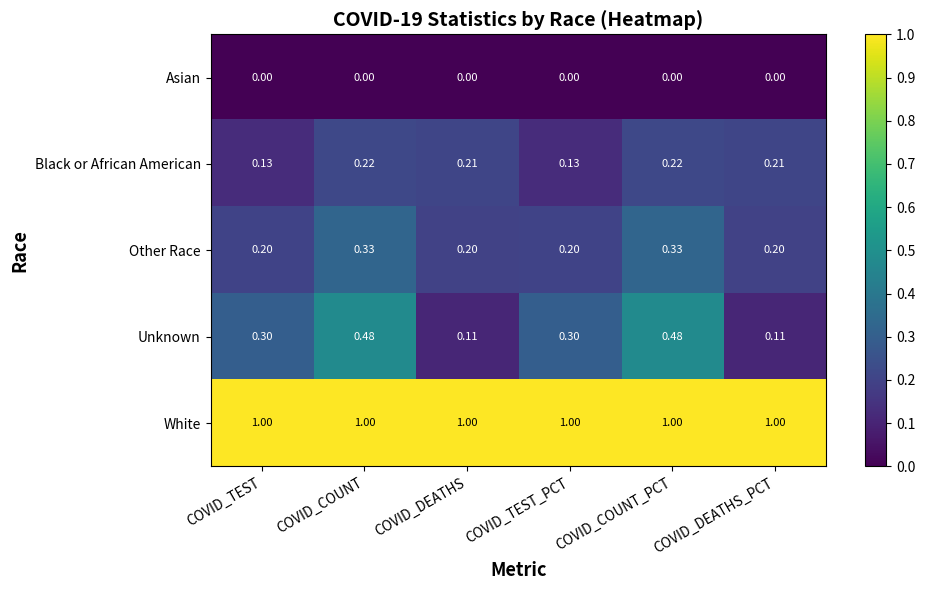

Which series has the largest total across all categories?

White